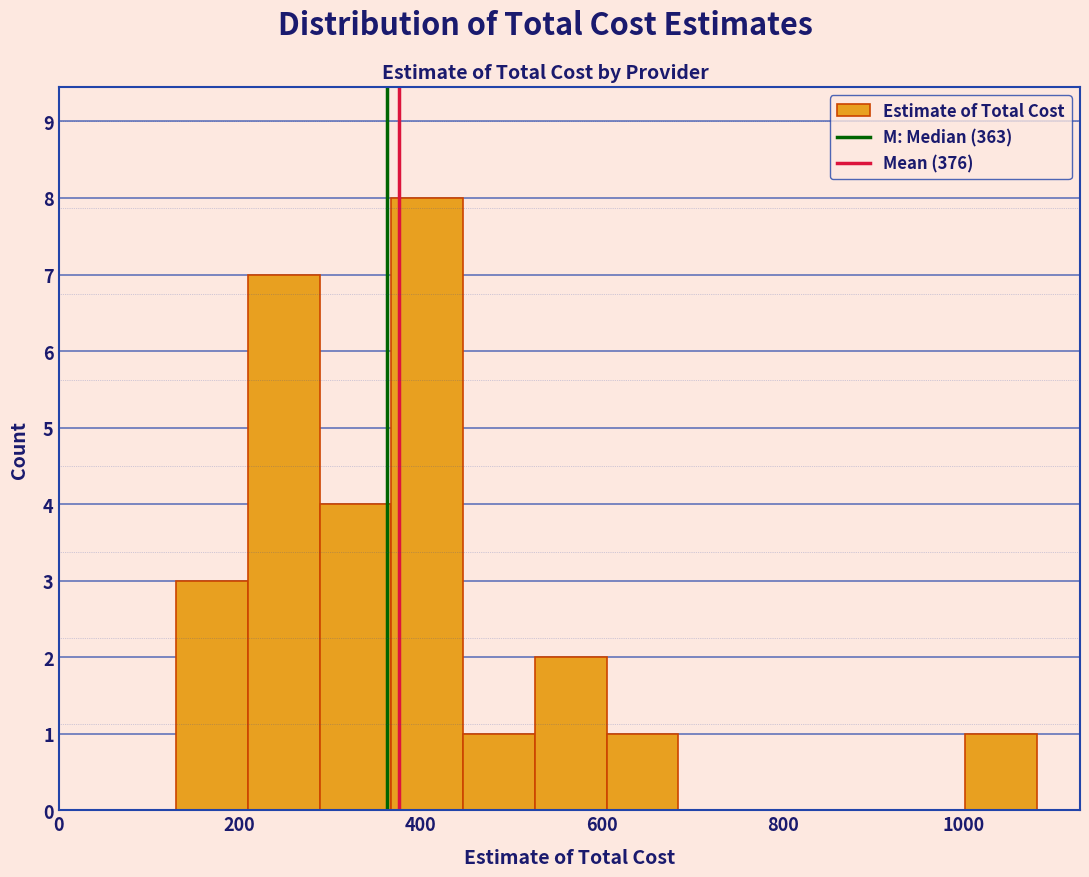

Around what value on the x-axis is the tallest bar? Give the approximate position of its centre, as read against the axis.

400